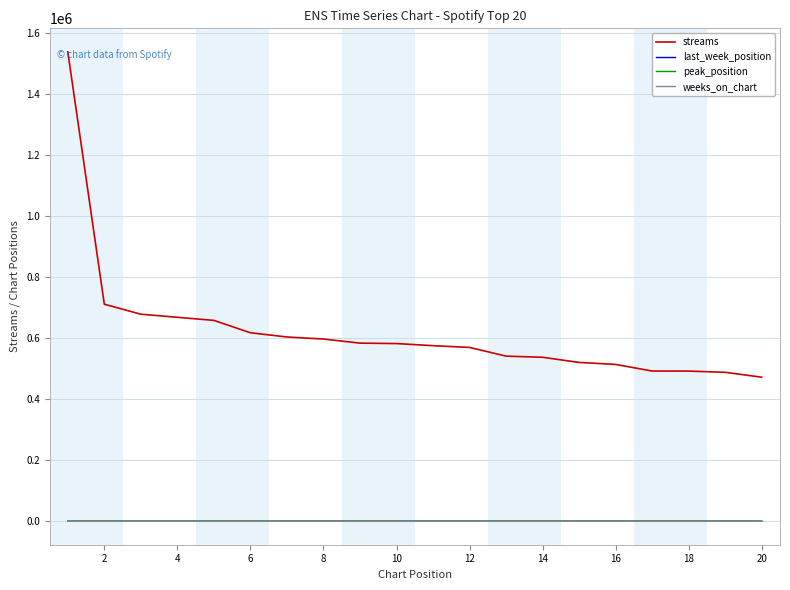

What is the highest value of the streams series?

1539843